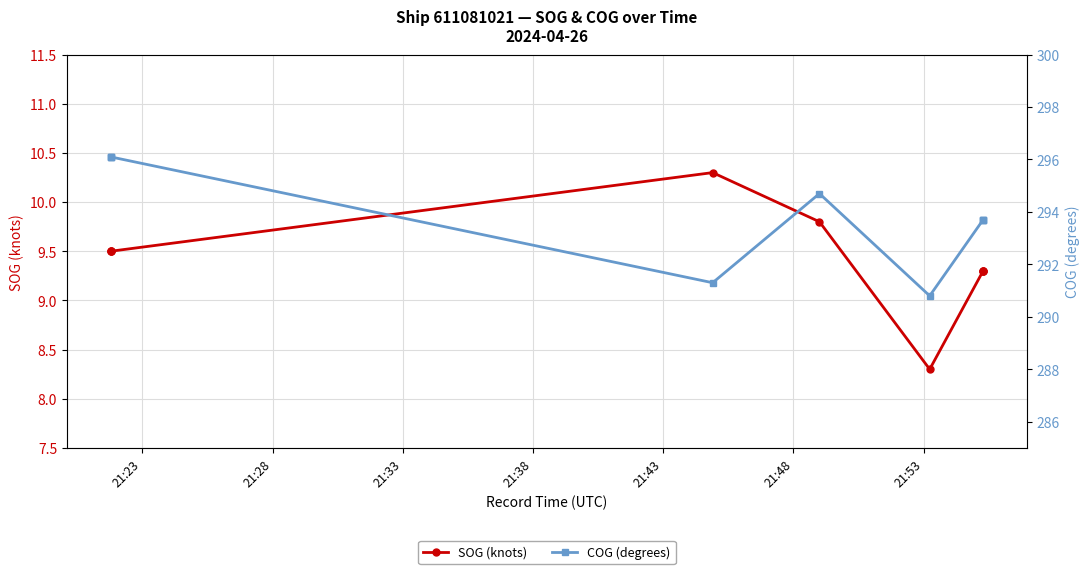

Which series has the largest total across all categories?

COG (degrees)